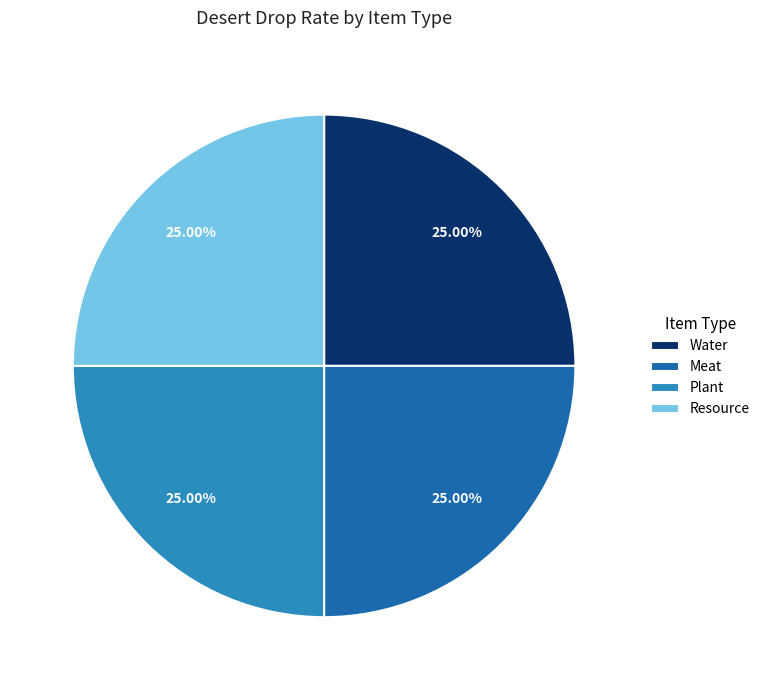

Count the number of slices in the pie.

4